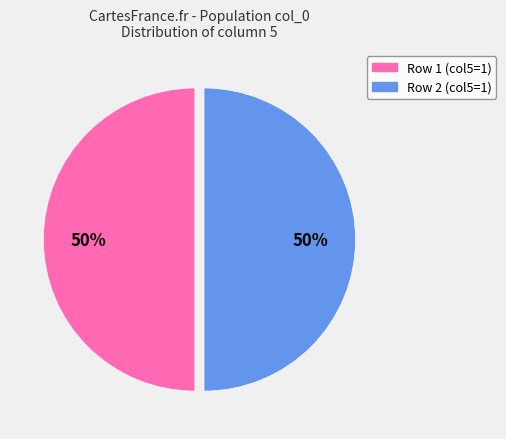

What percentage is the Row 2 (col5=1) slice, to the nearest percent?

50%